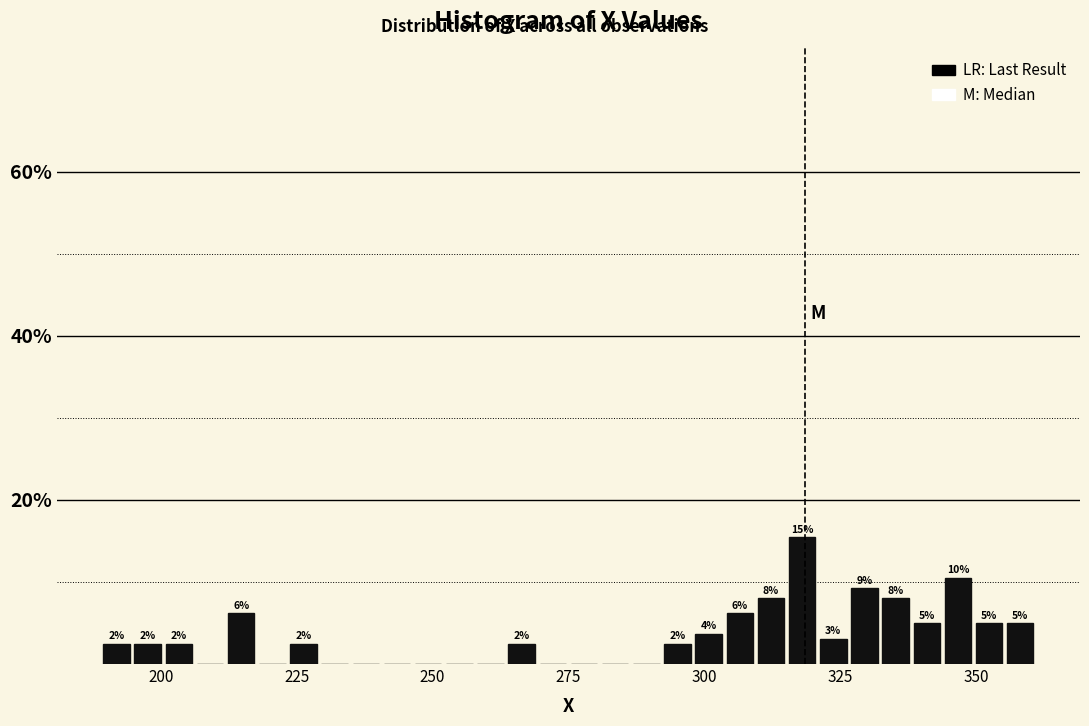

Read against the x-axis, roughly where is the centre of the tallest bar?

320